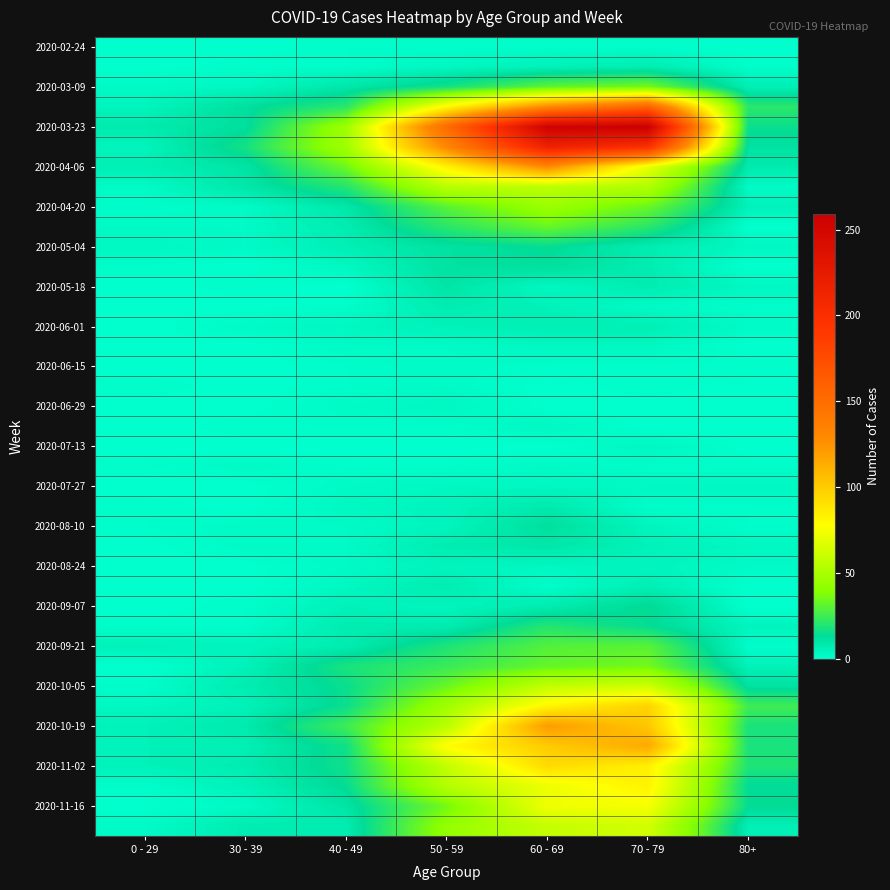

How many categories are shown in the chart?

7